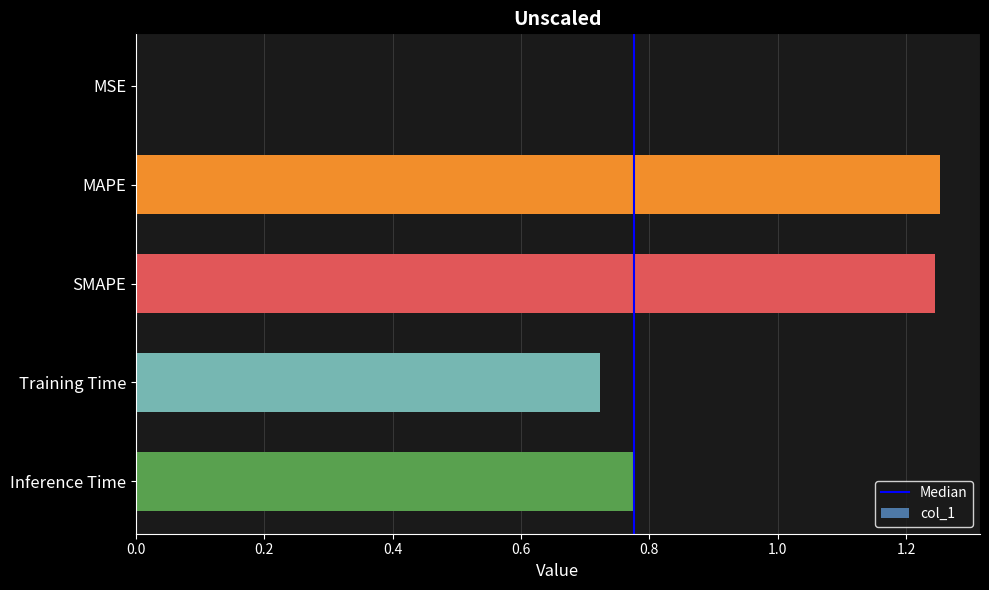

The value at SMAPE is 0.6. True or false?

False